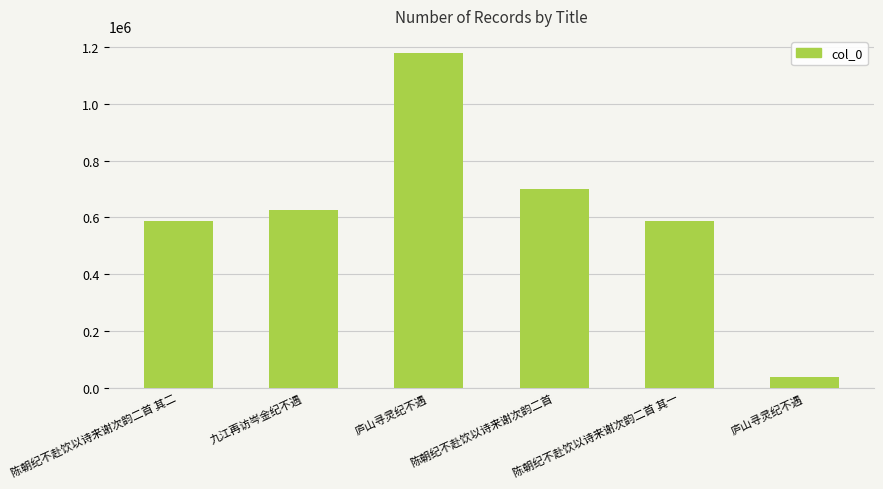

What is the difference between the maximum and minimum values?

1142876